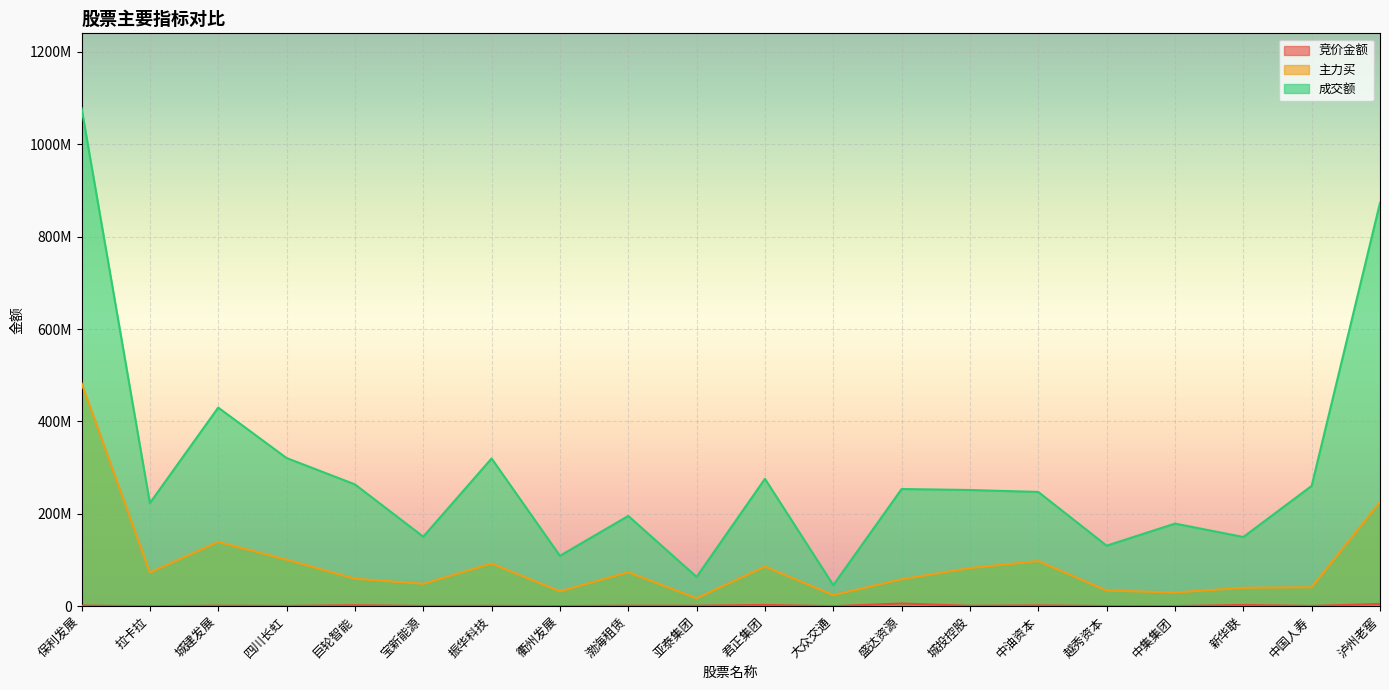

At 振华科技, list the series in order from smallest to largest.

竞价金额, 主力买, 成交额